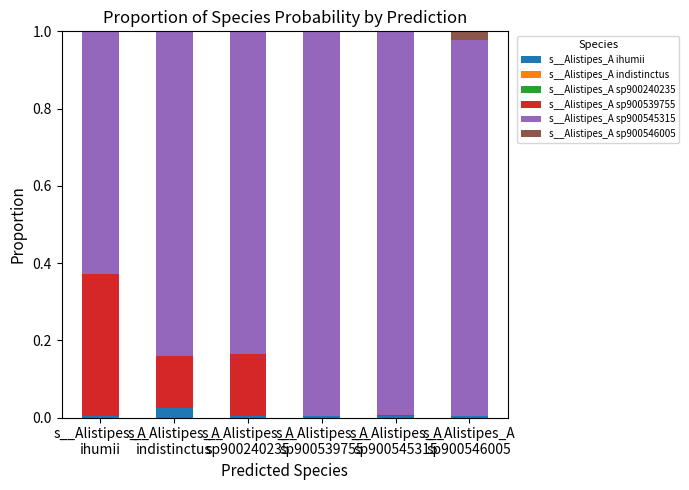

Which series has the largest range (max minus min)?

s__Alistipes_A sp900545315